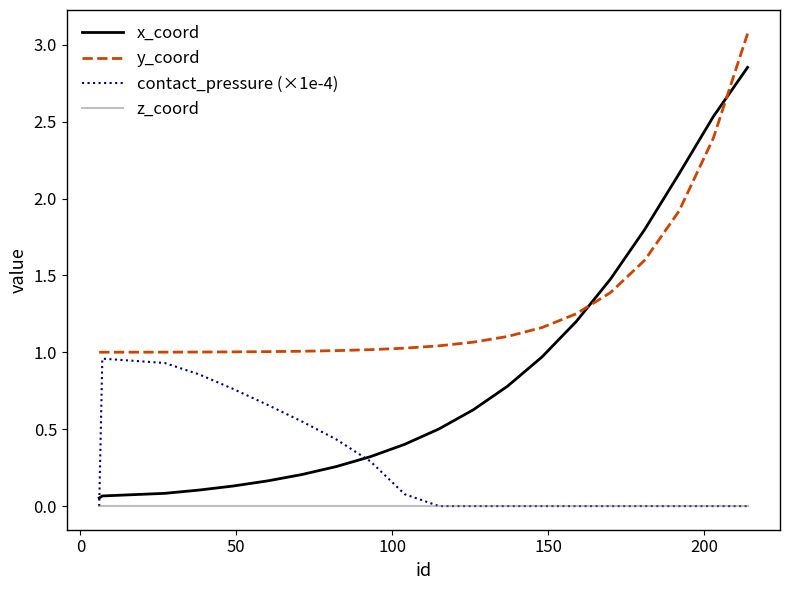

Which series has the largest total across all categories?

y_coord